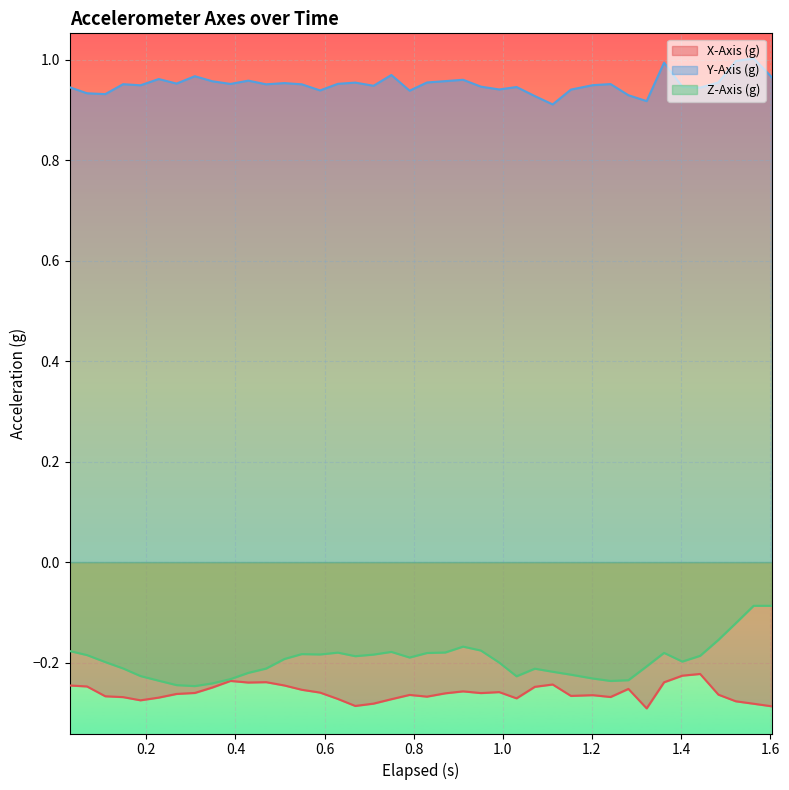

Which series has the widest spread of values?

Z-Axis (g)